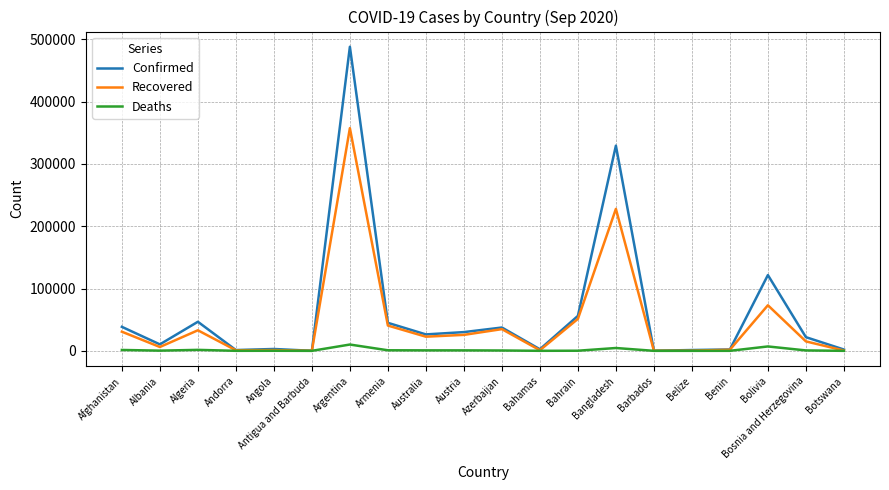

How many values in the Recovered series are below 22722?

10